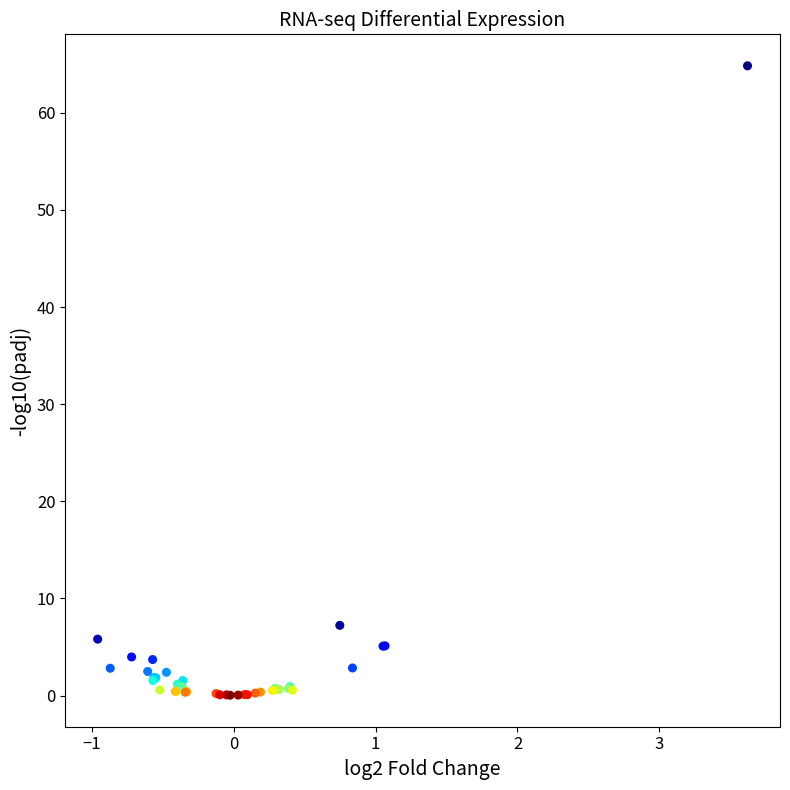

What Y value in the scatter plot is closest to 32?

7.2